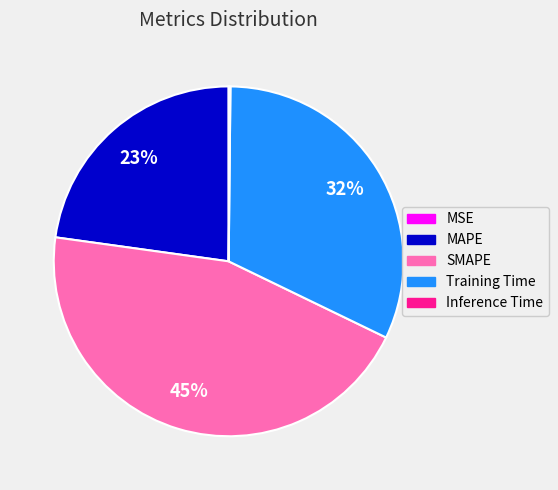

To the nearest percent, what percentage of the pie is SMAPE?

45%